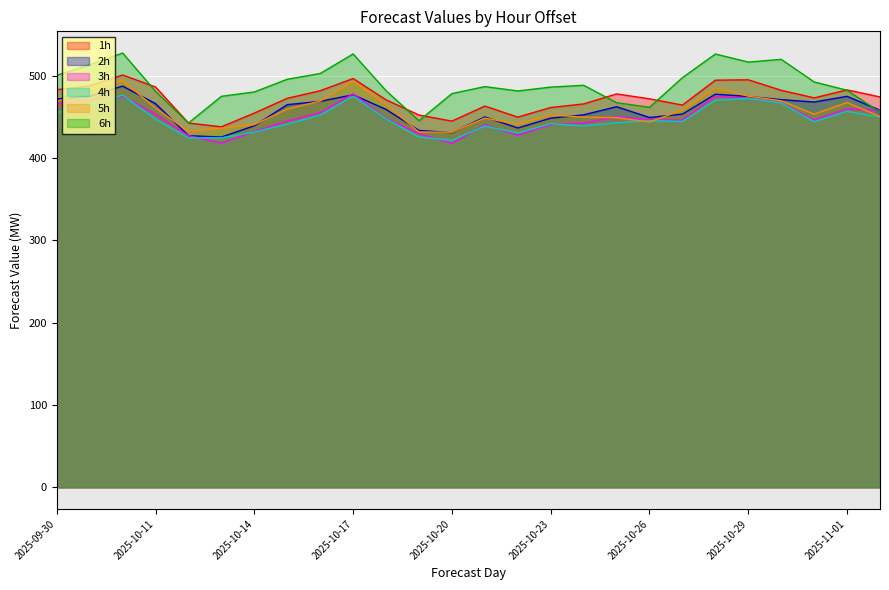

What is the label of the 11th point from the right?

2025-10-23